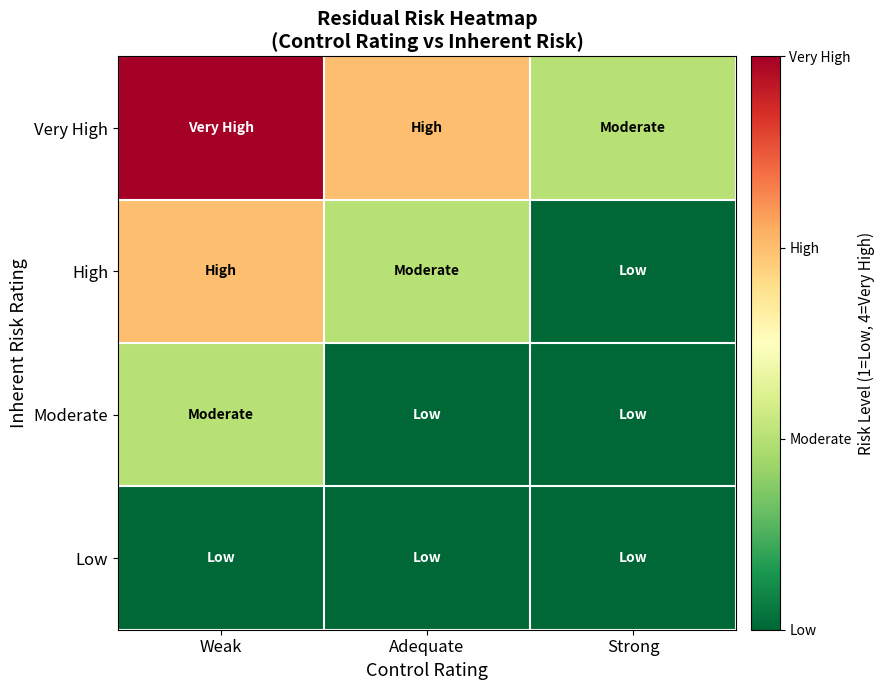

List the series in order of their peak value, highest first.

Very High, High, Moderate, Low